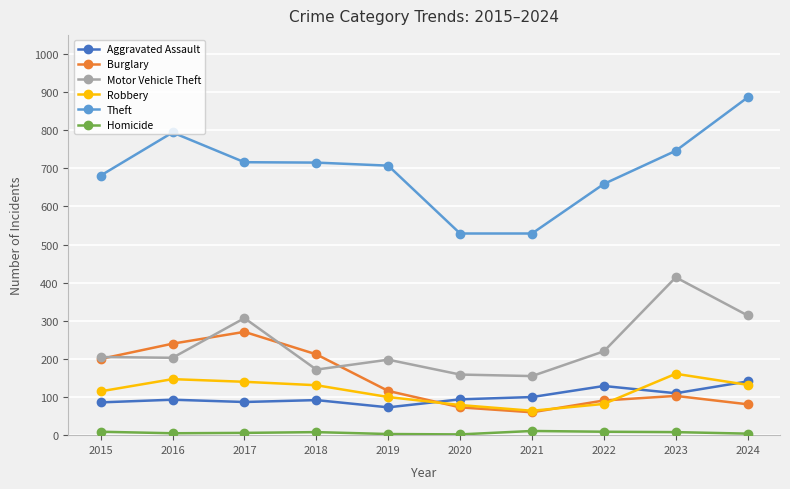

What is the maximum value shown in the chart?

886